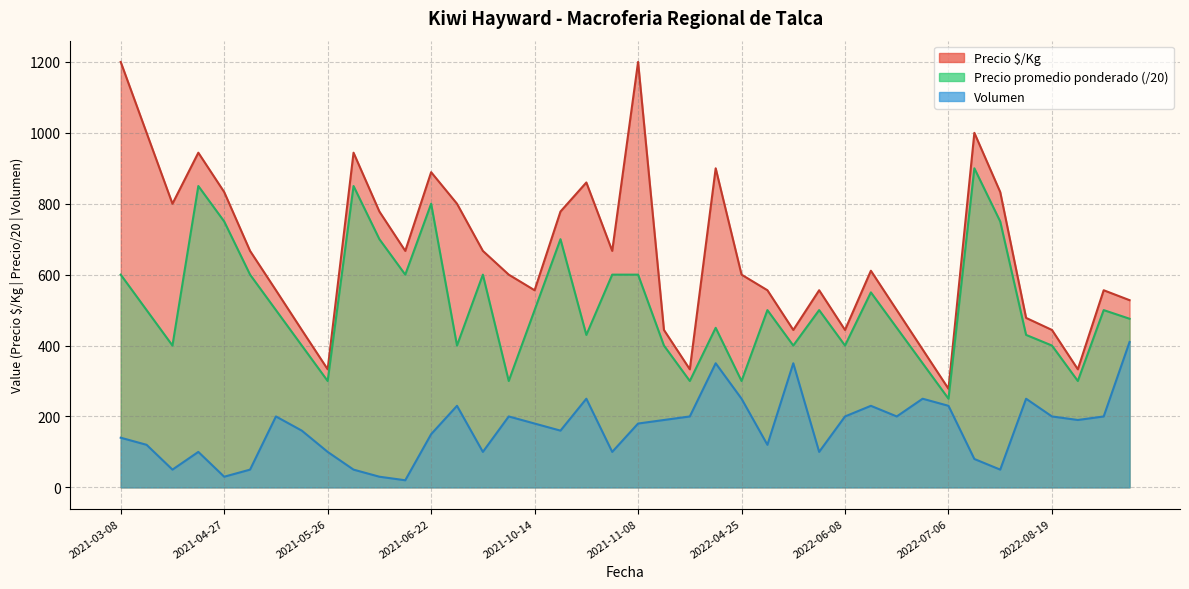

At which label does Precio 4/Kg reach its peak?

2021-03-08